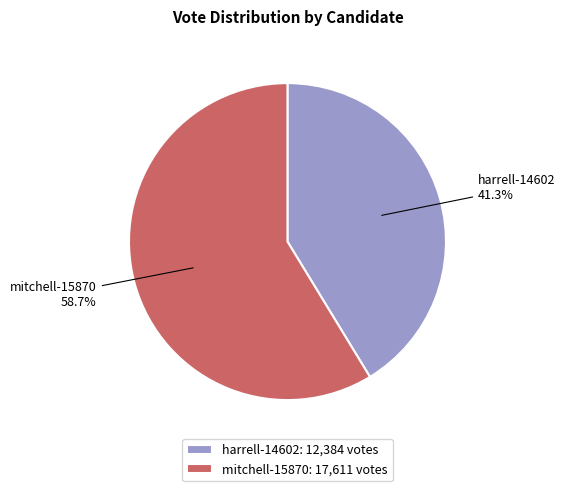

Which slice is the largest?

mitchell-15870